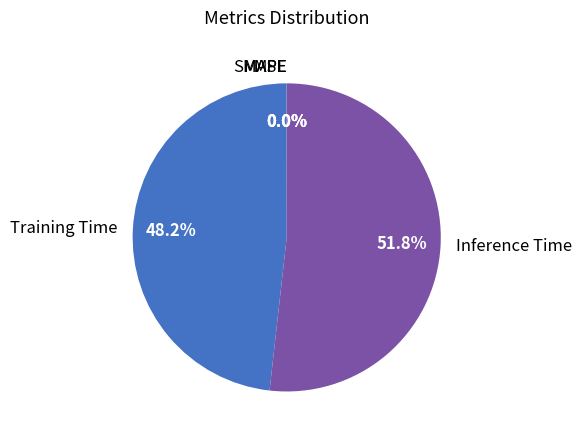

What percentage is NOT represented by Training Time?

51.8%